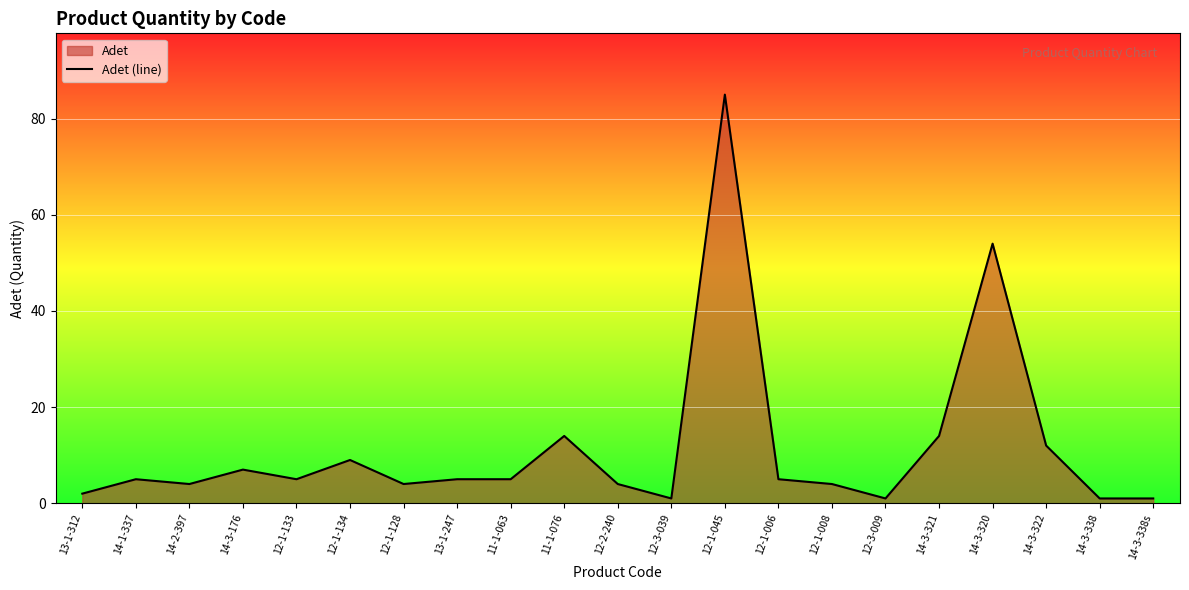

How many interior local valleys (lower than both neighbors) does the data have?

5